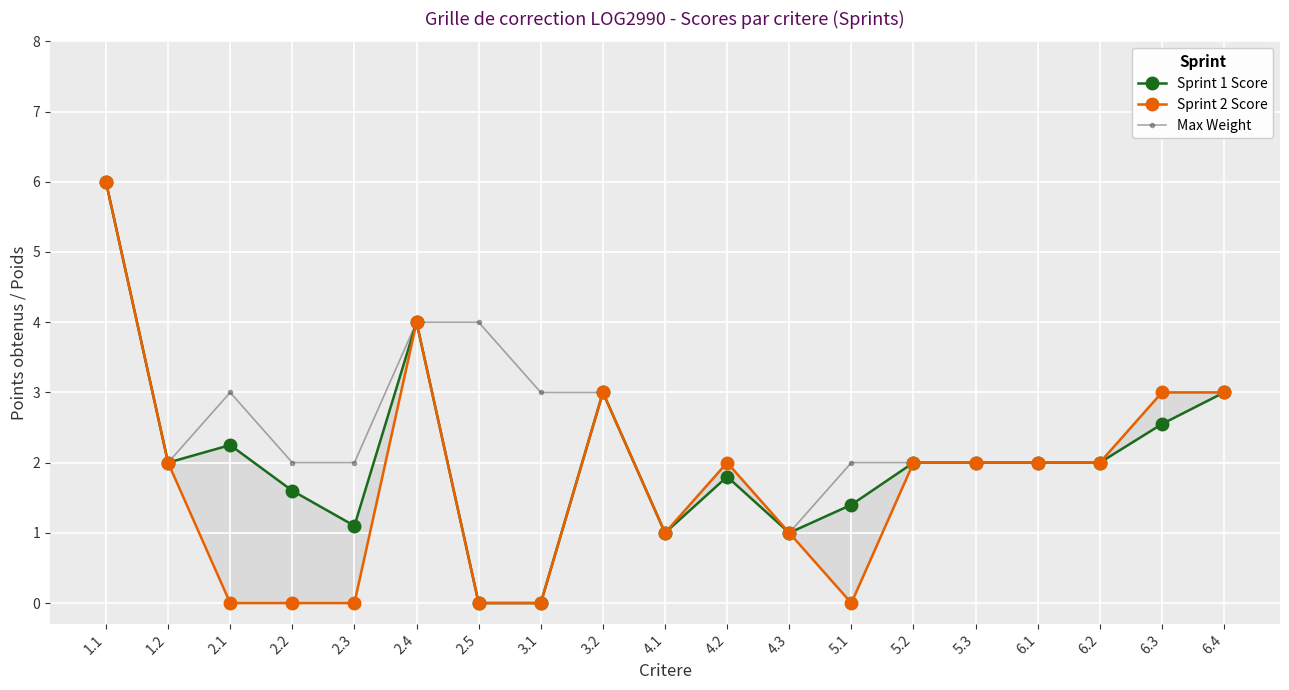

What are all the series names shown in the legend?

Sprint 1 Score, Sprint 2 Score, Max Weight